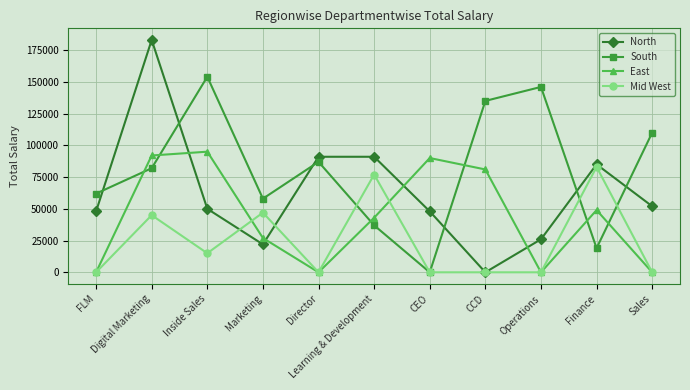

How many data points in East are less than 43000?

5